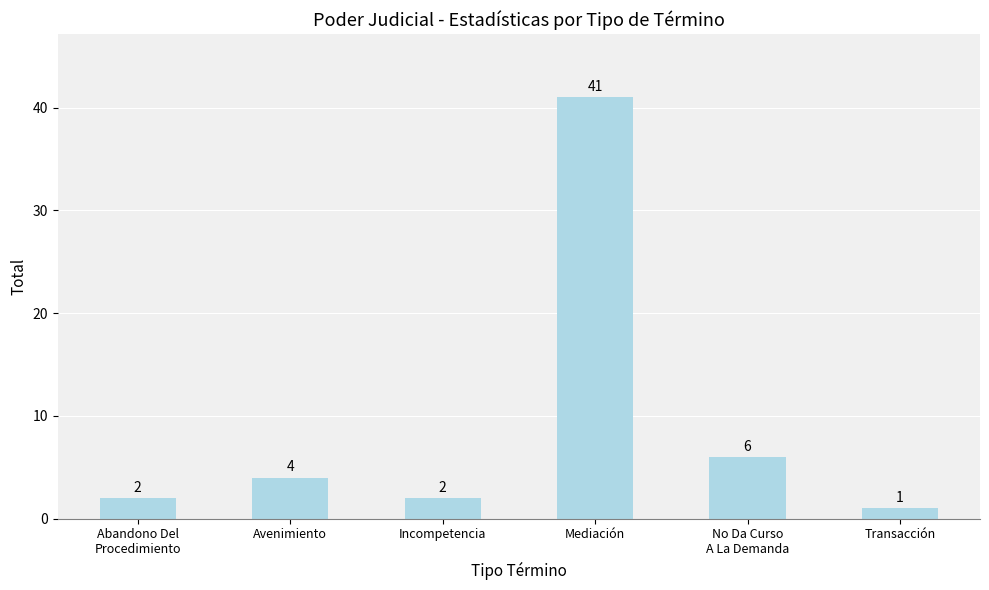

Which label corresponds to the smallest value in the chart?

Transacción